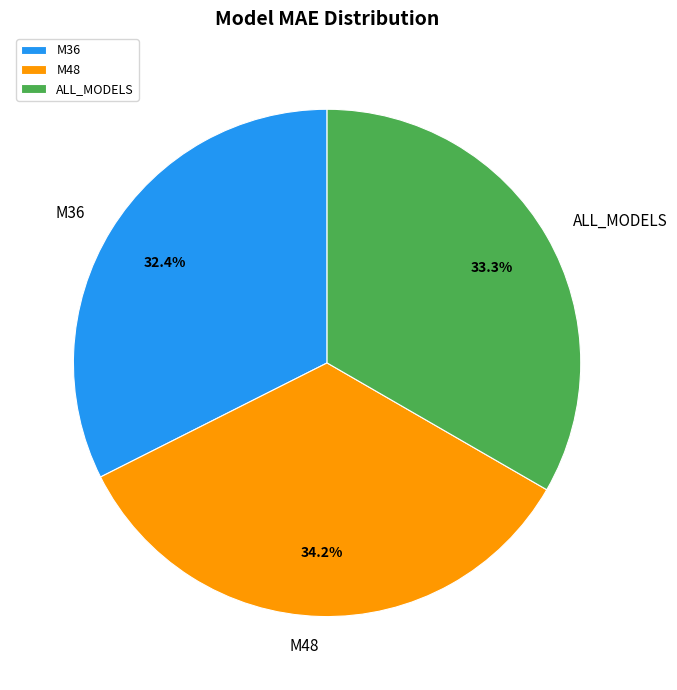

Which category has the smallest portion of the pie?

M36